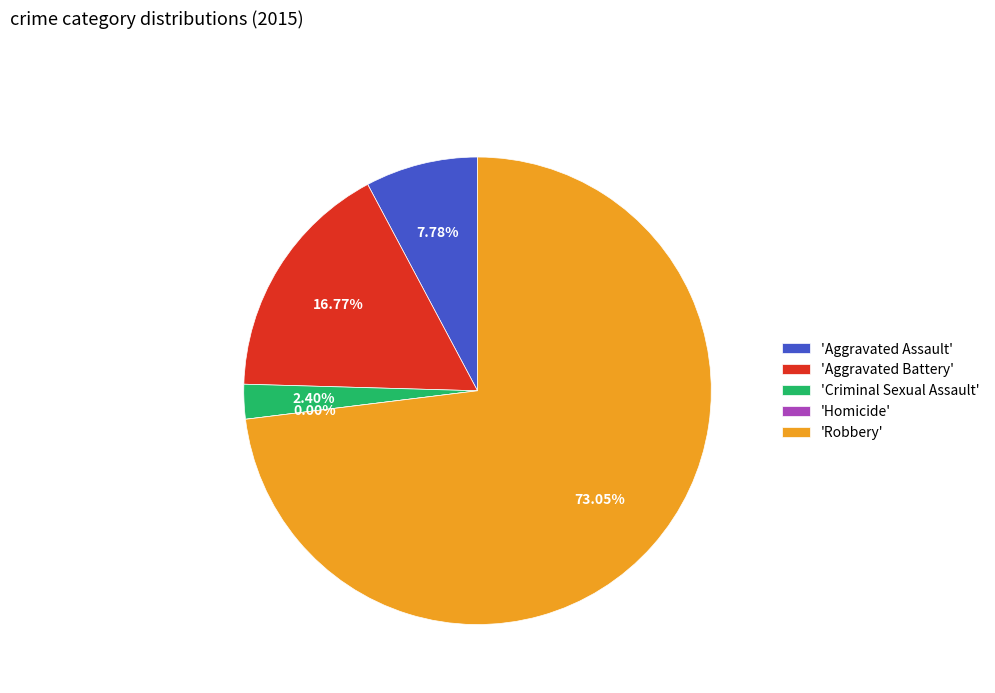

How many segments does this pie chart have?

5